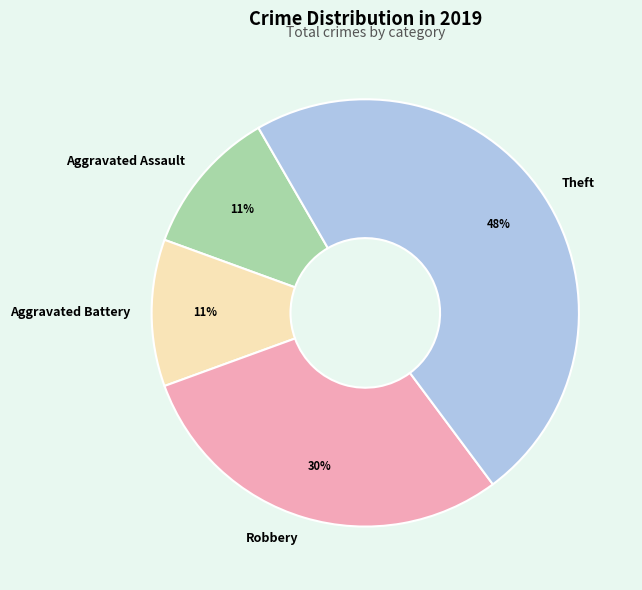

How many slices are in this pie chart?

4